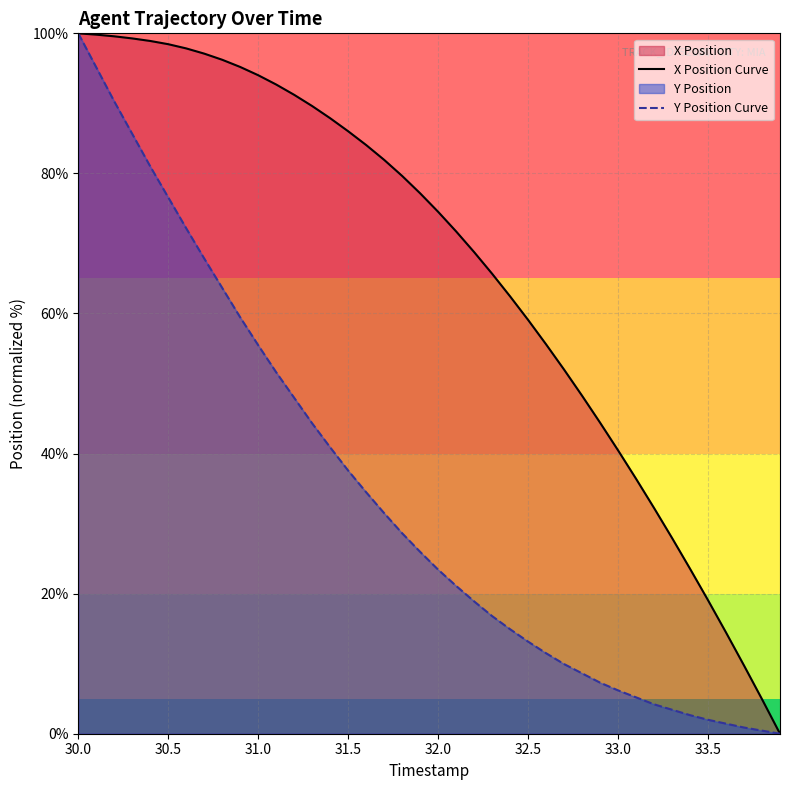

At which label does Y Position Curve reach its peak?

30.0